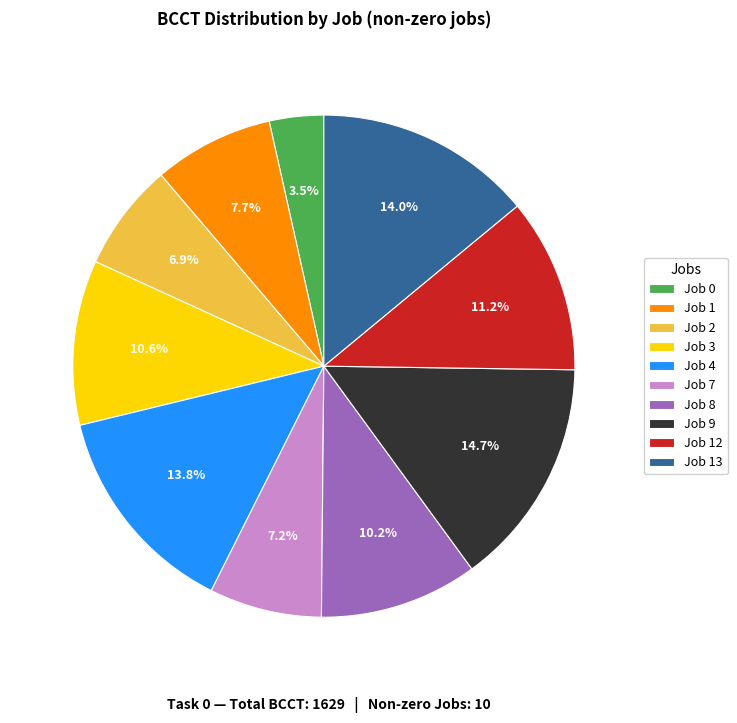

How many segments does this pie chart have?

10